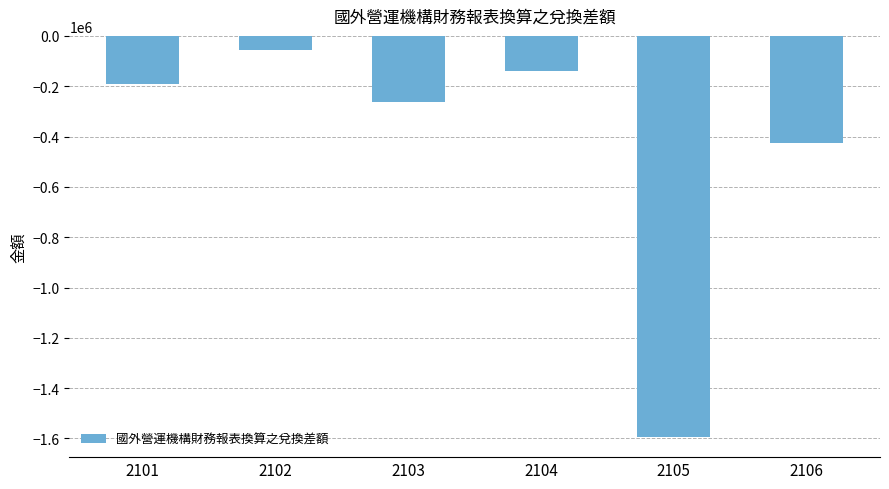

Rank the categories by value from lowest to highest.

2105, 2106, 2103, 2101, 2104, 2102